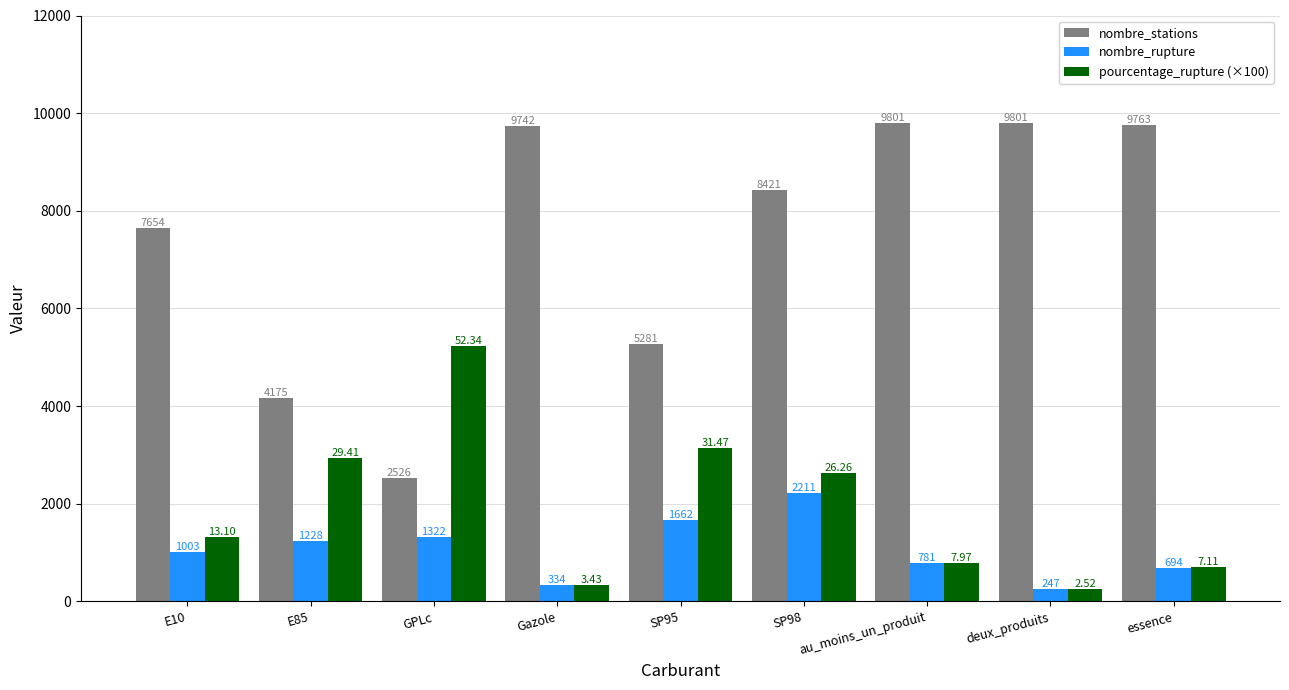

Rank the categories by nombre_rupture value from highest to lowest.

SP98, SP95, GPLc, E85, E10, au_moins_un_produit, essence, Gazole, deux_produits